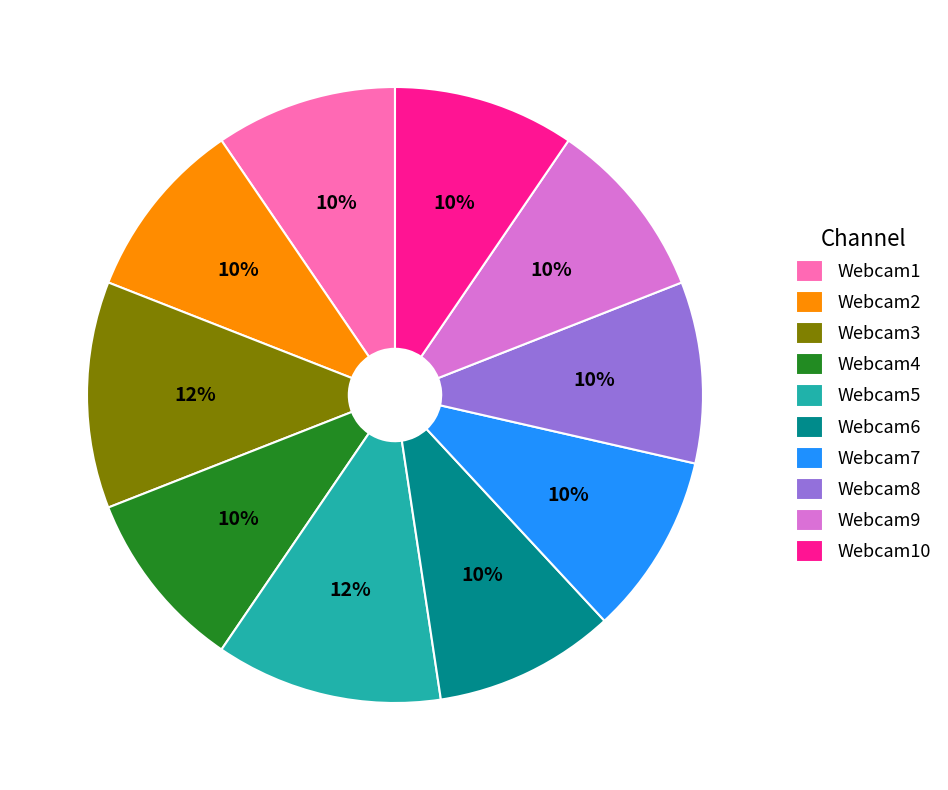

To the nearest percent, what percentage of the pie is Webcam10?

10%